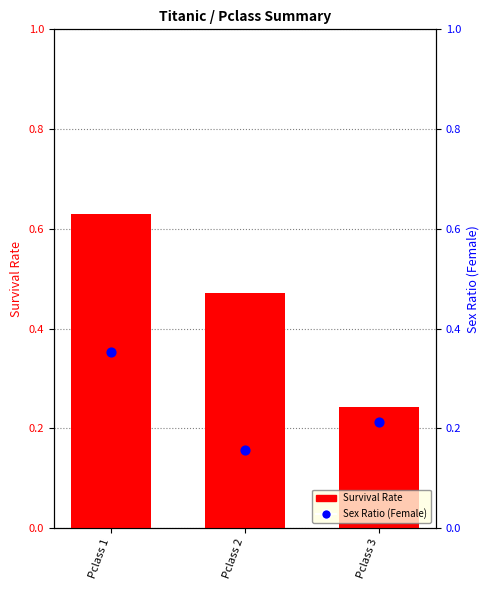

Which series has the largest total across all categories?

Survival Rate